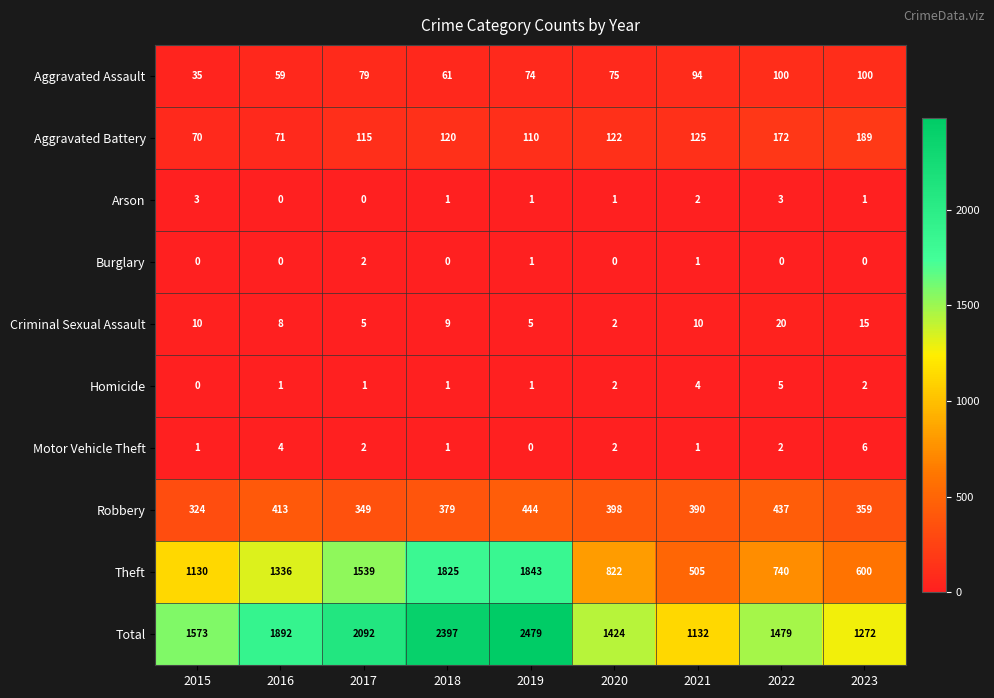

Is it true that Aggravated Battery equals 125 at 2021?

True